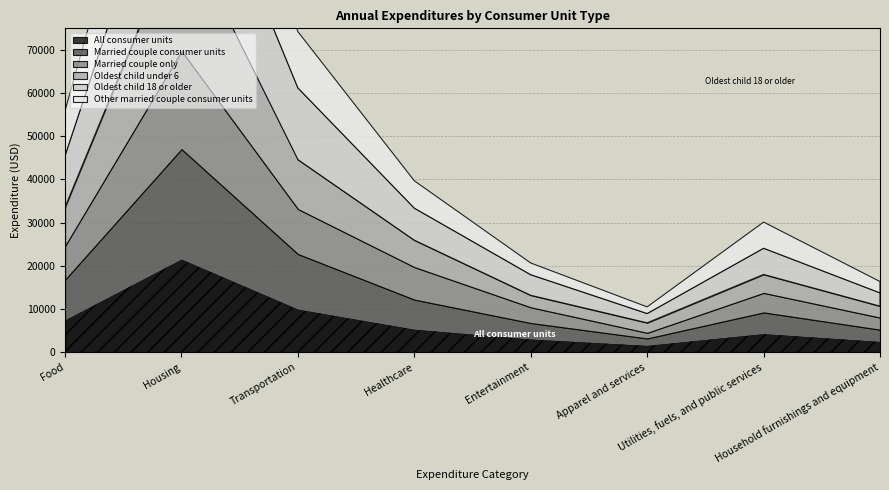

What is the greatest value displayed?

29182